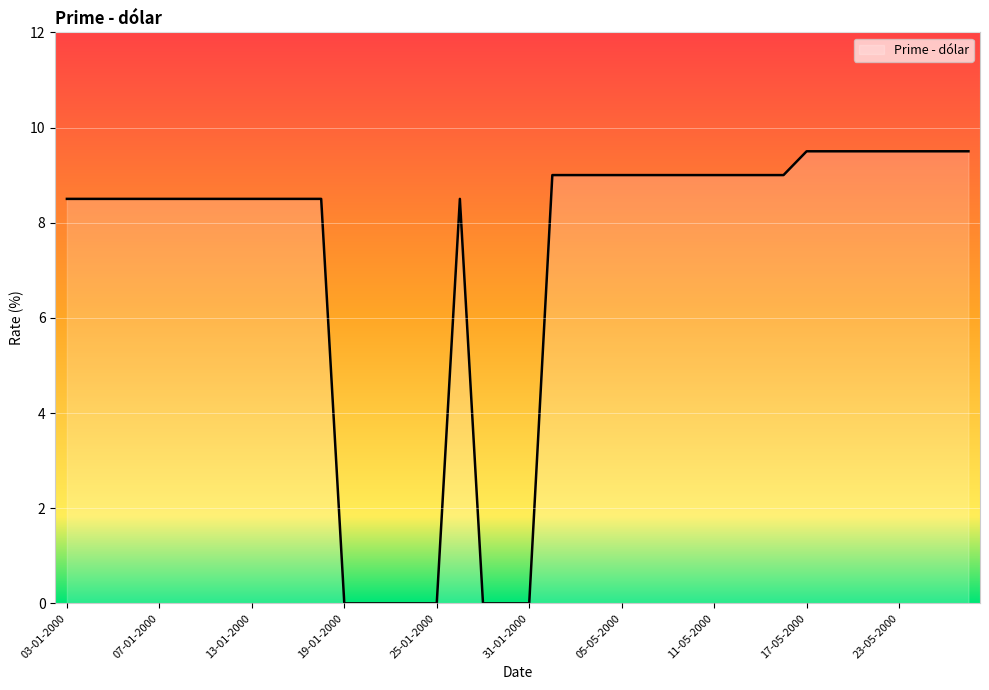

What is the value of the 5th point from the left?

8.5